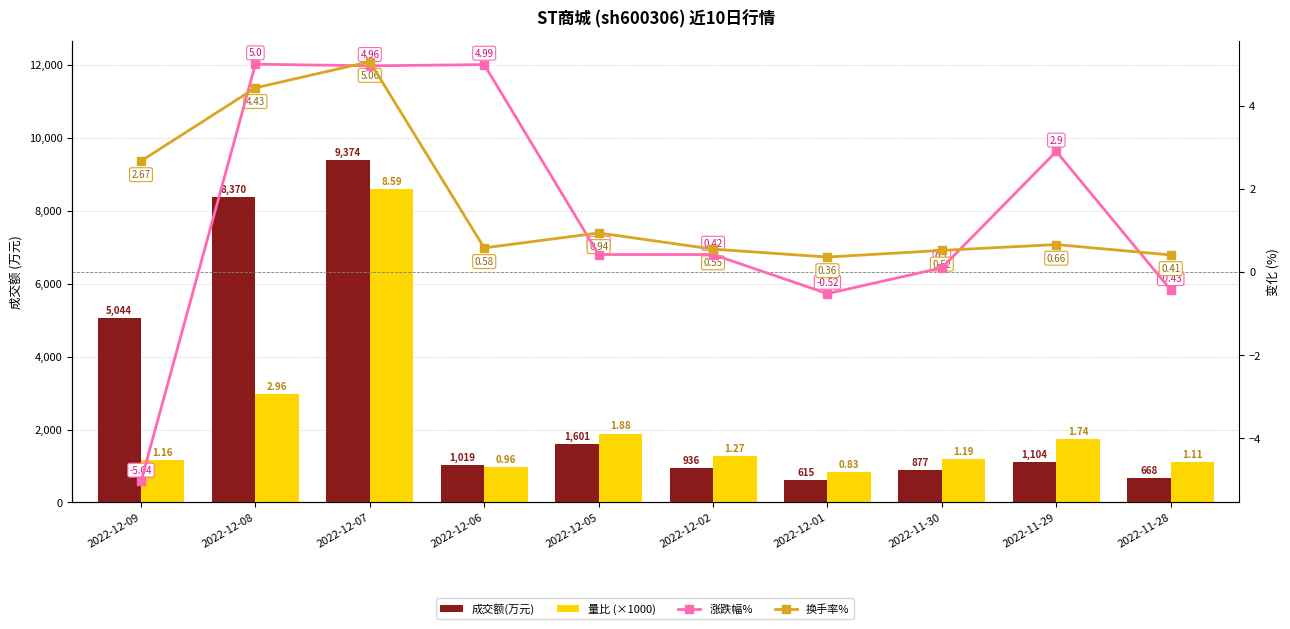

How many data points does each series have?

10